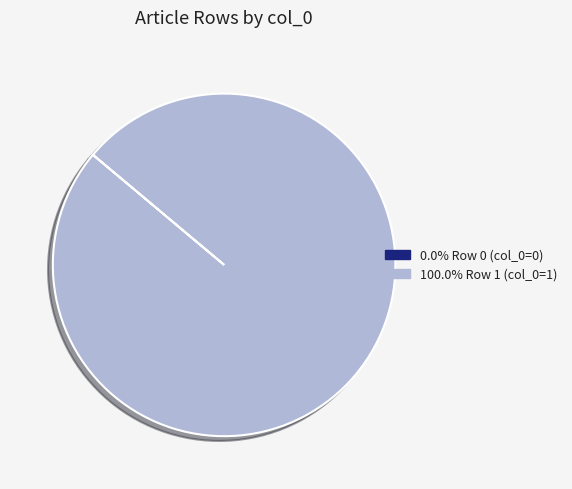

Is 100.0% Row 1 (col_0=1) the majority of the pie?

Yes